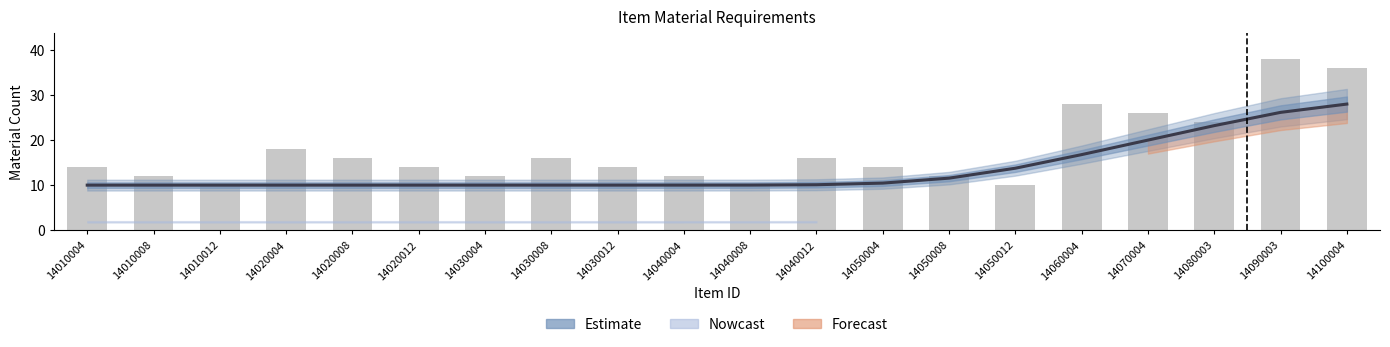

What is the minimum value shown in the chart?

10.0